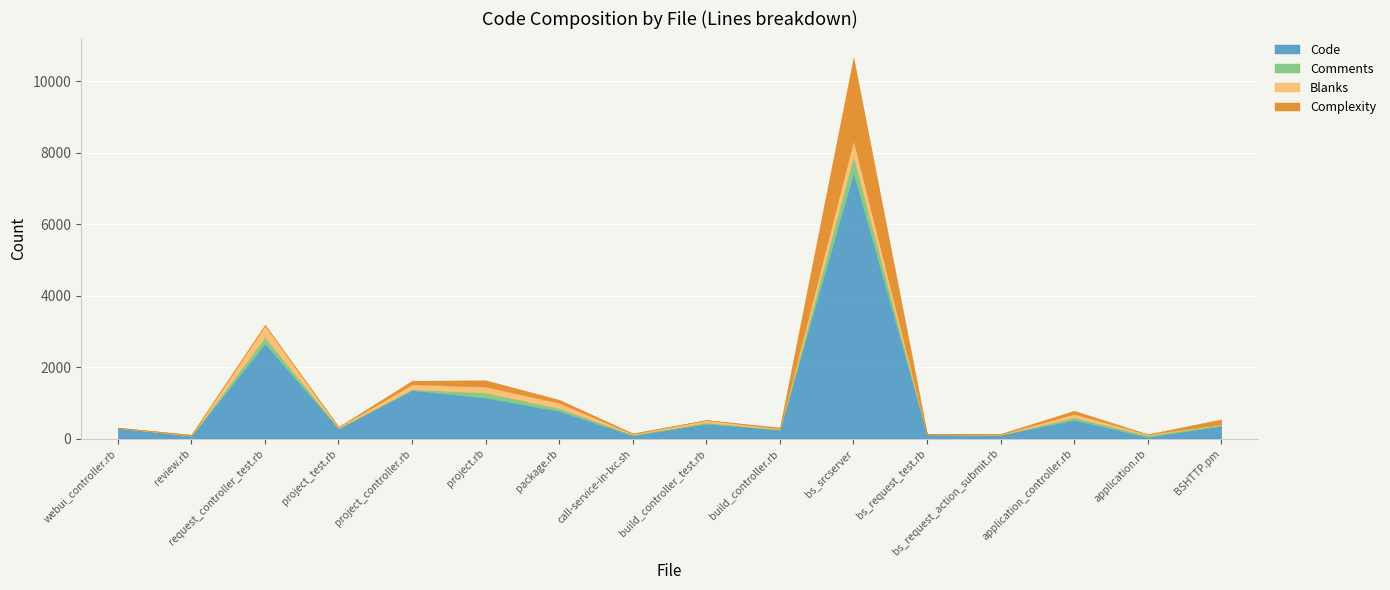

Which series has the widest spread of values?

Code